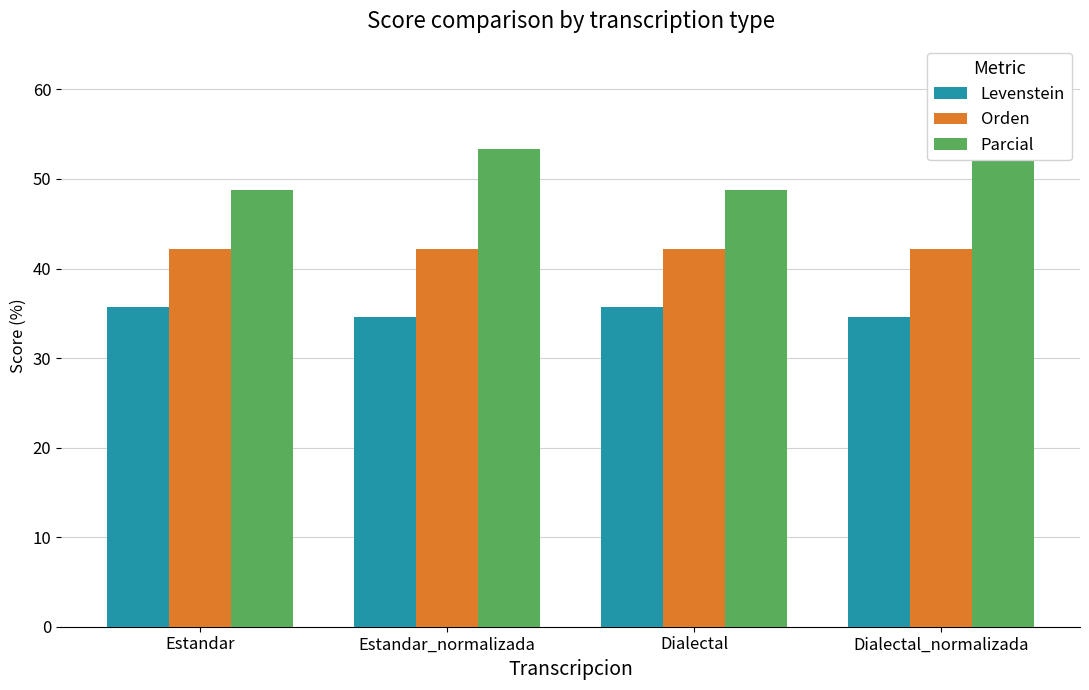

Reading right to left, extract all data points from this chart.

Levenstein: Dialectal_normalizada=34.6	Dialectal=35.7	Estandar_normalizada=34.6	Estandar=35.7
Orden: Dialectal_normalizada=42.2	Dialectal=42.2	Estandar_normalizada=42.2	Estandar=42.2
Parcial: Dialectal_normalizada=53.3	Dialectal=48.8	Estandar_normalizada=53.3	Estandar=48.8